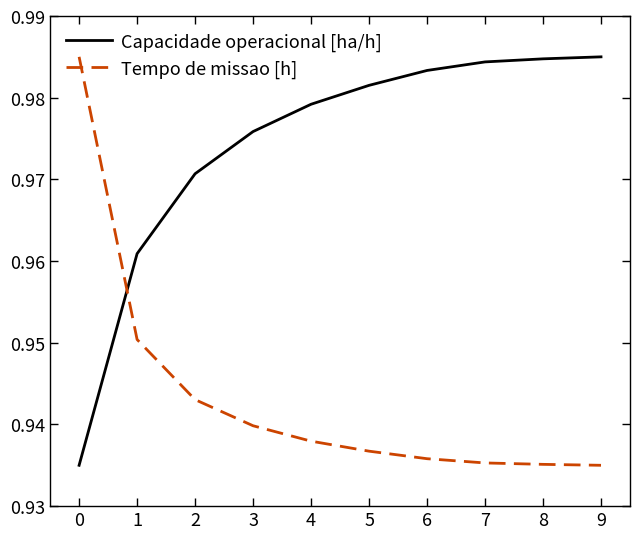

Which series ends up on top after the final intersection of Tempo de missao [h] and Capacidade operacional [ha/h]?

Capacidade operacional [ha/h]